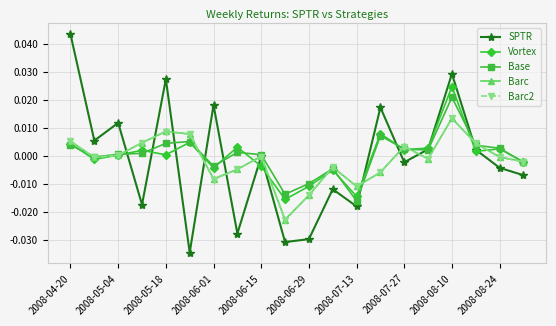

How many lines are shown in the chart?

5